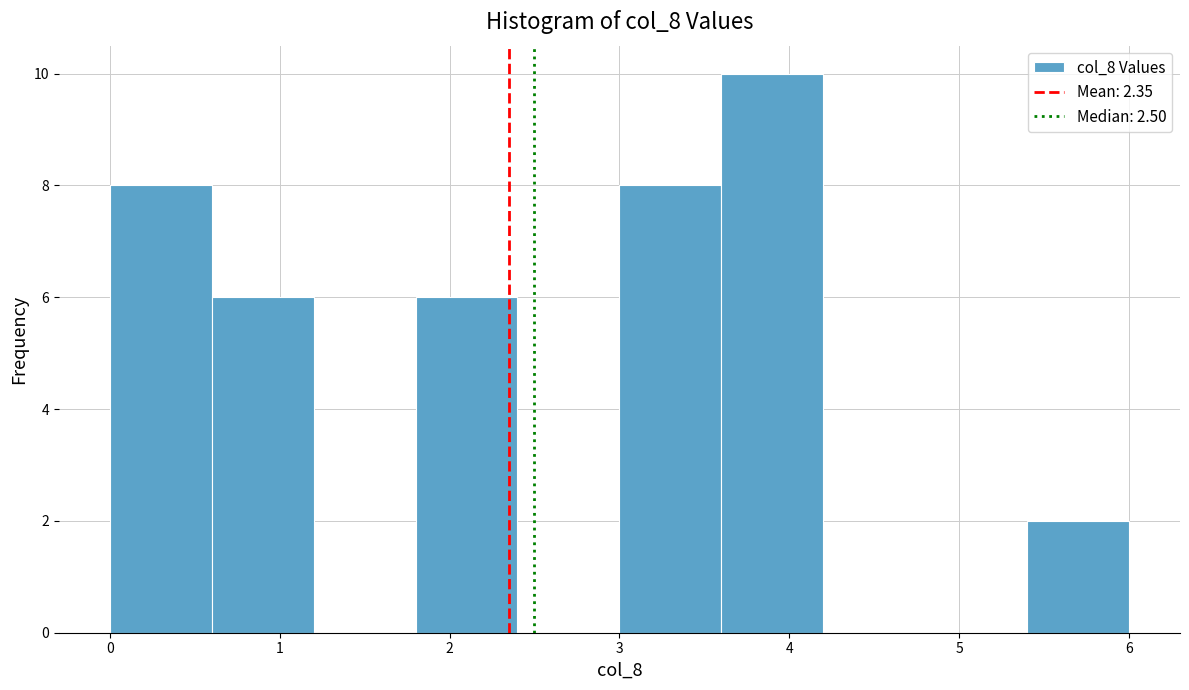

Reading left to right, transcribe this chart: for each bar, give the range it covers on the x-axis and its height. The values are not printed on the chart, so give them approximately, as read against the axis.

0.0 to 0.6: 8
0.6 to 1.2: 6
1.2 to 1.8: 0
1.8 to 2.4: 6
2.4 to 3.0: 0
3.0 to 3.6: 8
3.6 to 4.2: 10
4.2 to 4.8: 0
4.8 to 5.4: 0
5.4 to 6.0: 2